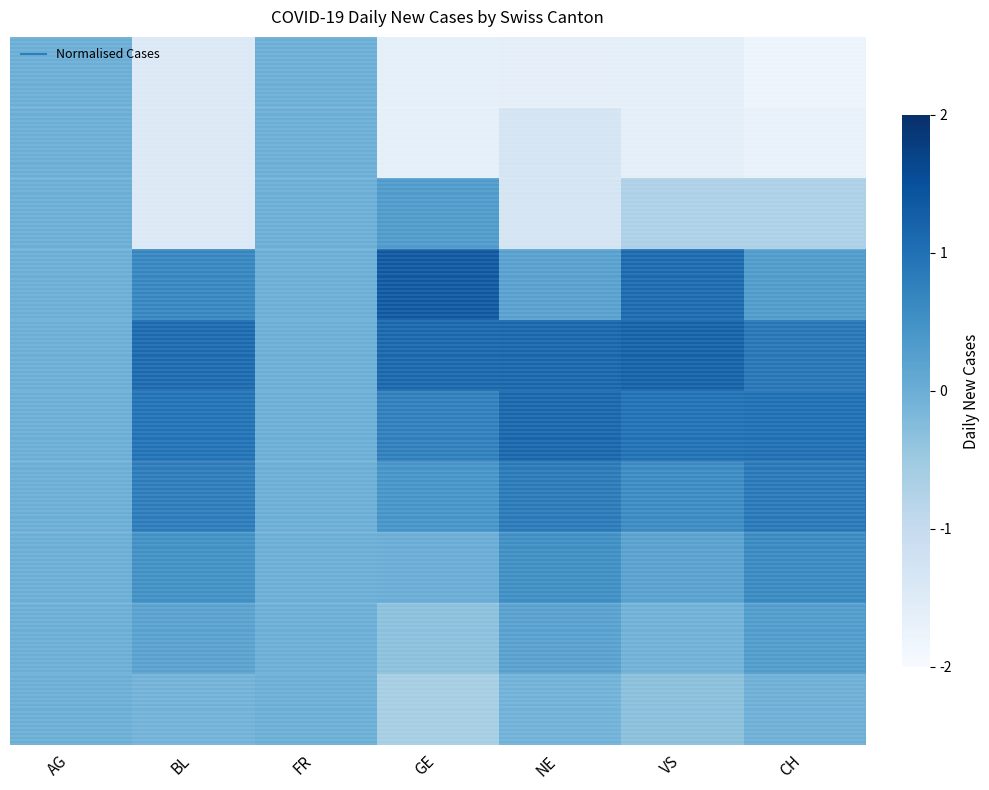

What is the spread (max minus min) of values at BL?

2.6